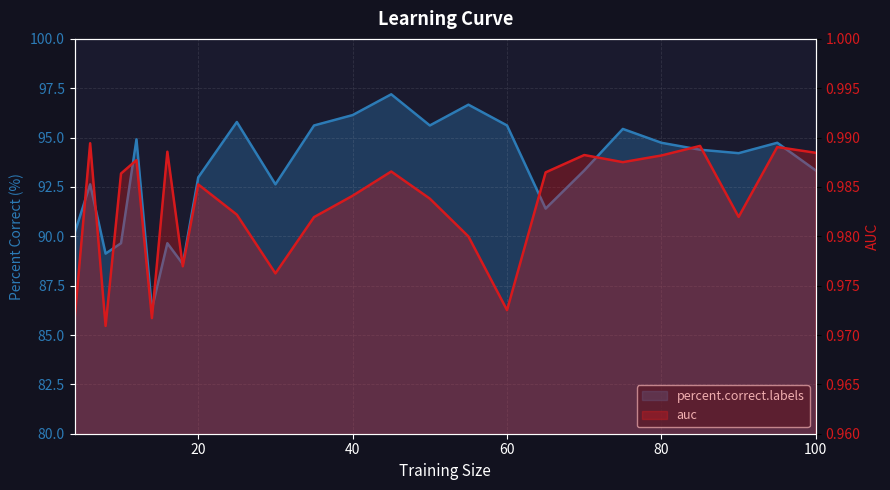

Count the number of categories in the chart.

25